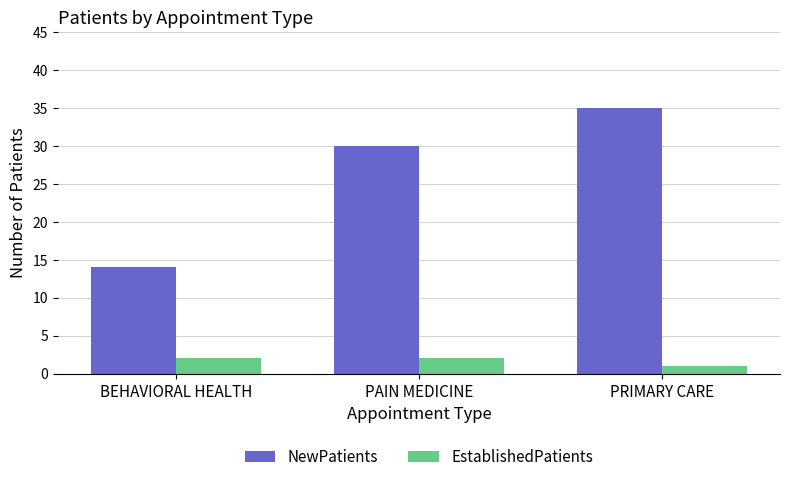

What is the difference between the NewPatients values at PRIMARY CARE and PAIN MEDICINE?

5